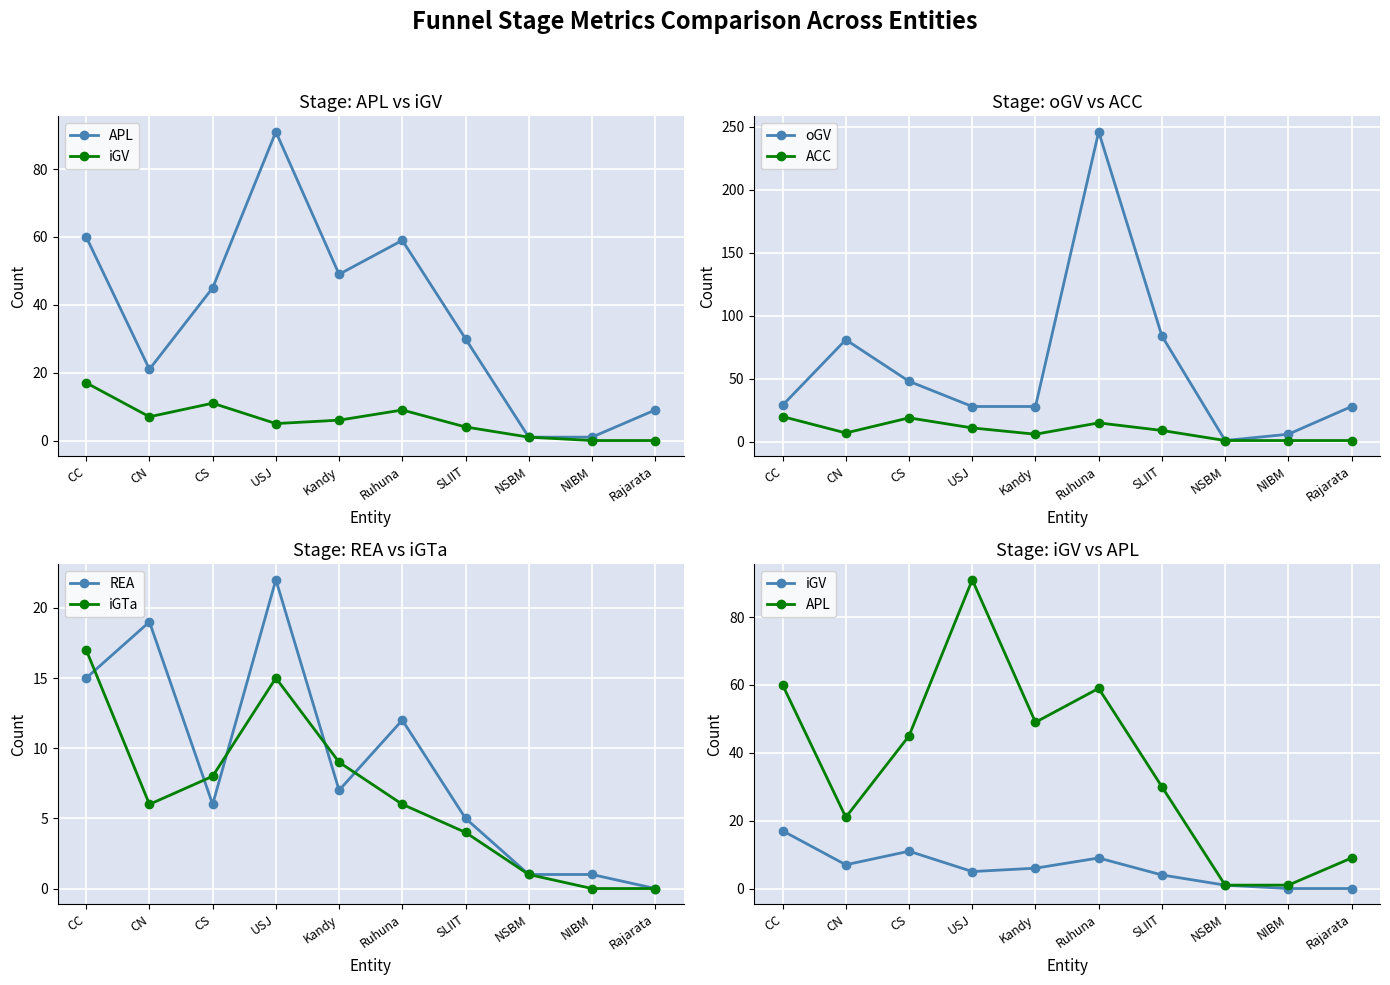

At how many categories does at least one series exceed 191?

1